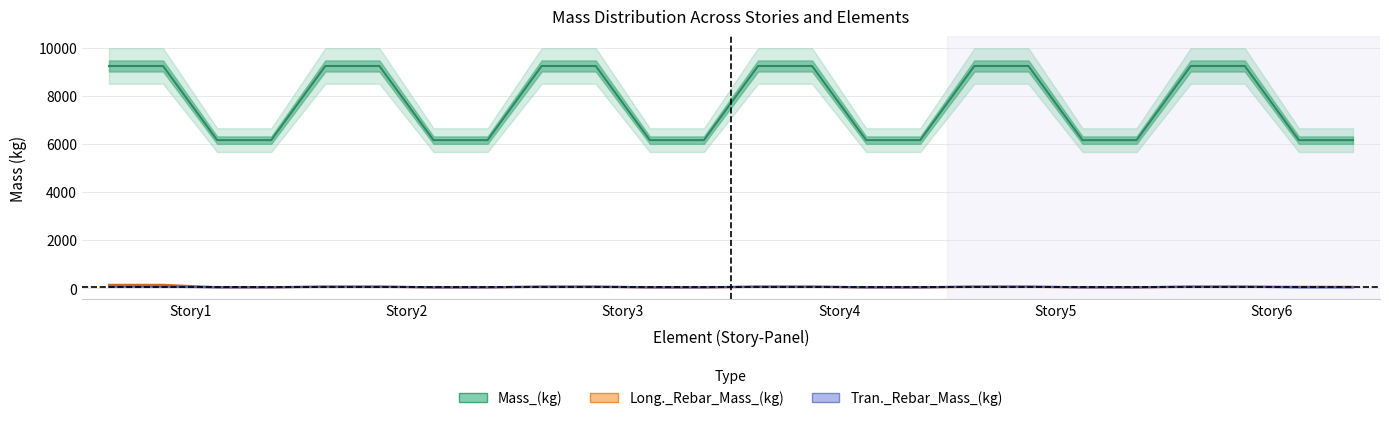

What is the minimum value for Tran._Rebar_Mass_(kg)?

49.4